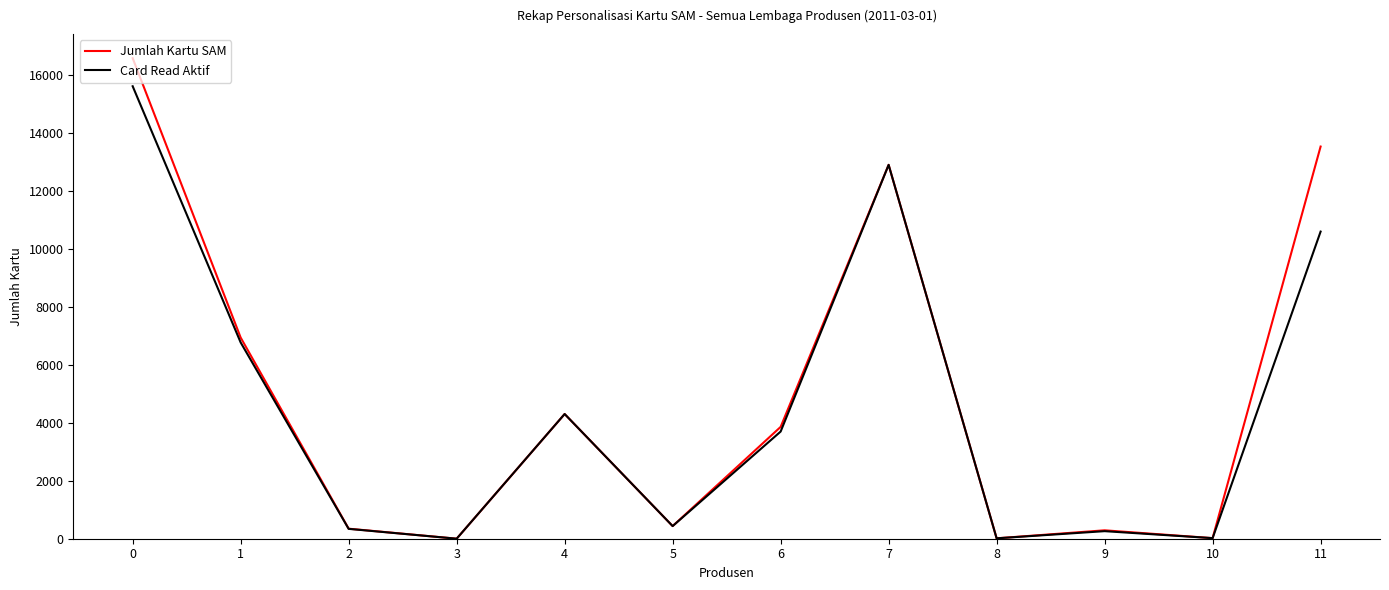

At which category does Card Read Aktif reach its first local peak?

4